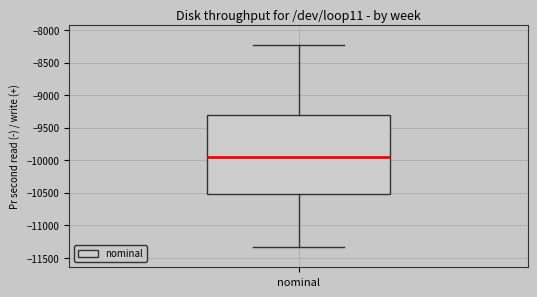

Read this box plot against the y-axis: the position of the median line, the range covered by the box, and the ends of both whiskers. The values are not printed on the chart, so give them approximately, as read against the axis.

median -9950, box -10500 to -9300, whiskers -11350 to -8250